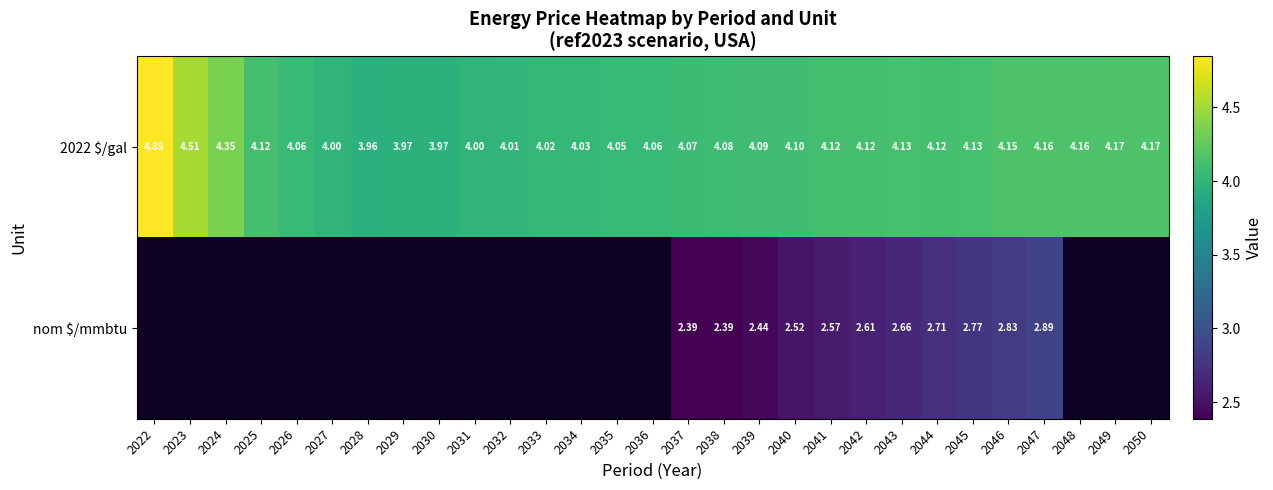

At which category is the sum across all series the highest?

2047